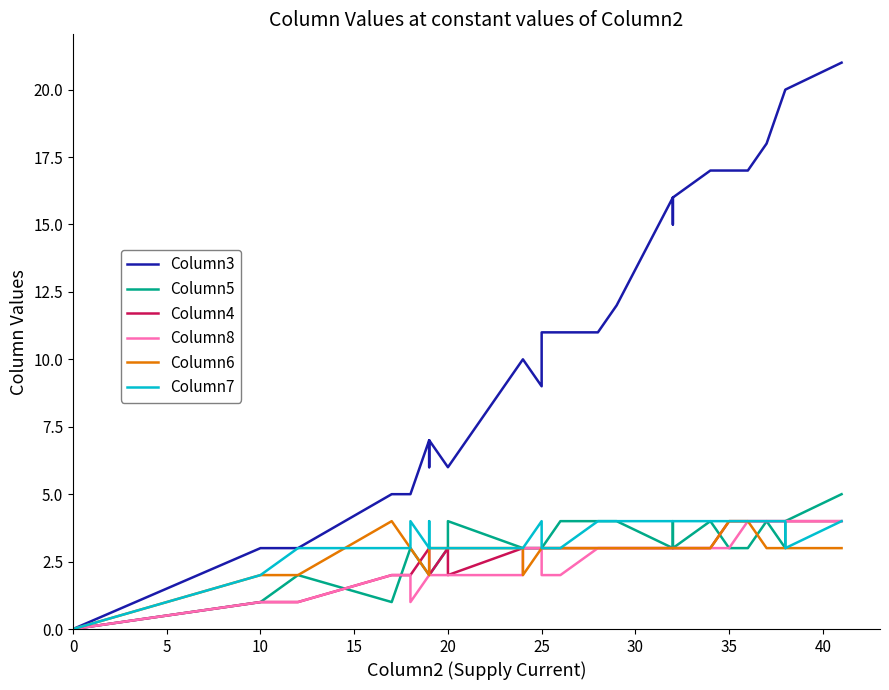

How many Column6 values are between 3 and 4?

23